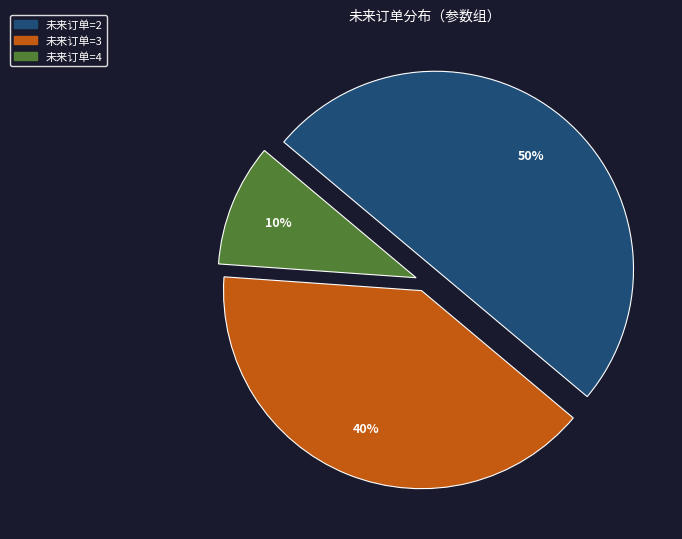

Does 未来订单=4 represent more than half of the total?

No